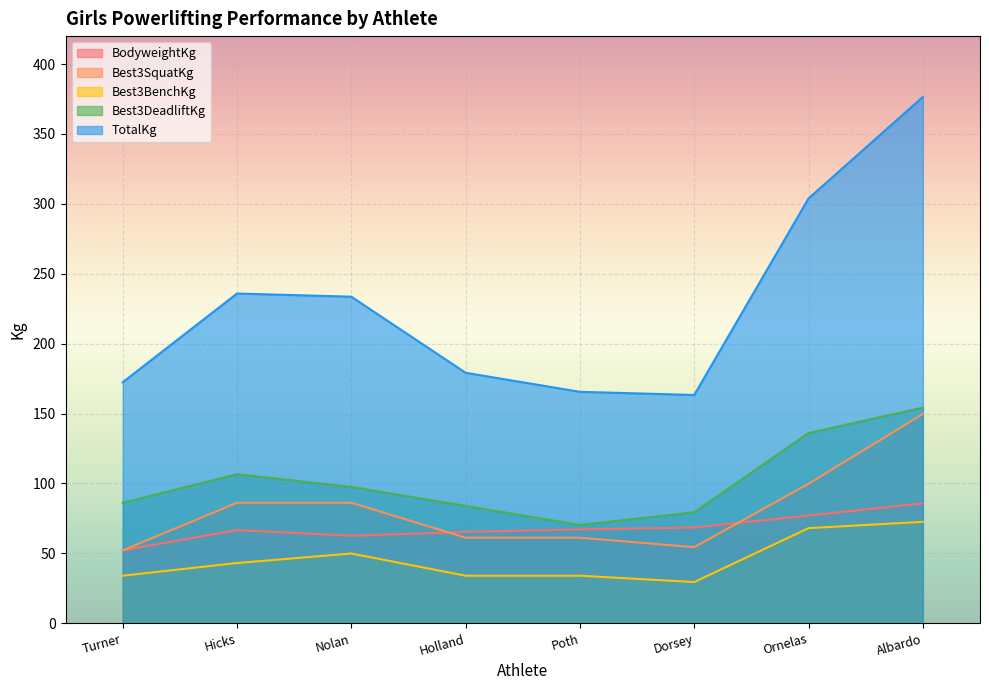

How many interior local valleys does the Best3SquatKg series have?

1